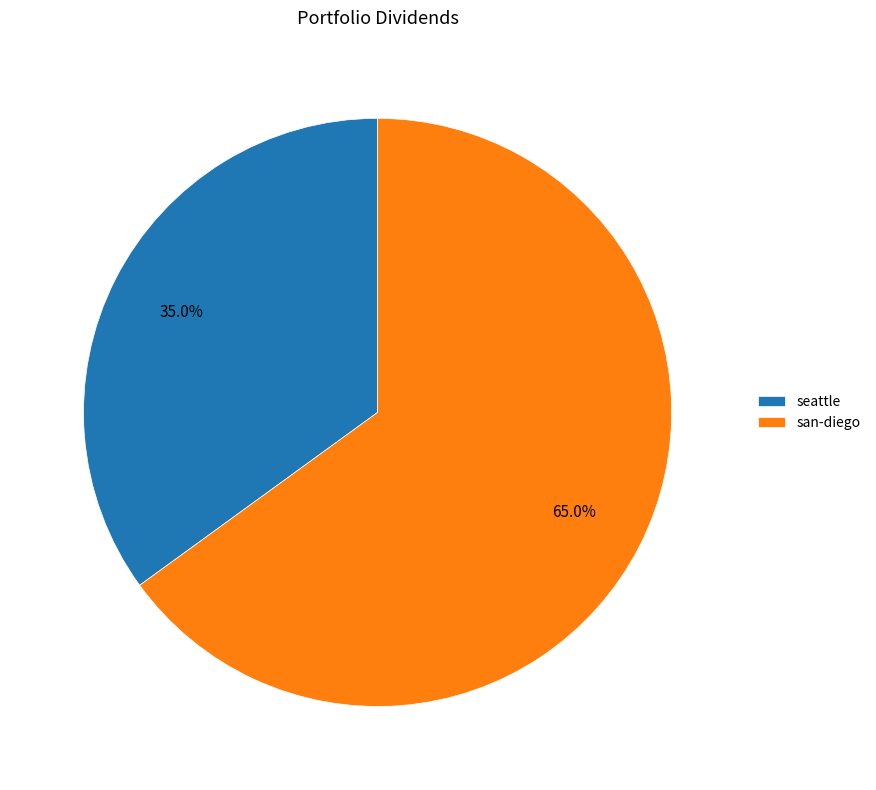

Which slice represents more than half of the pie?

san-diego